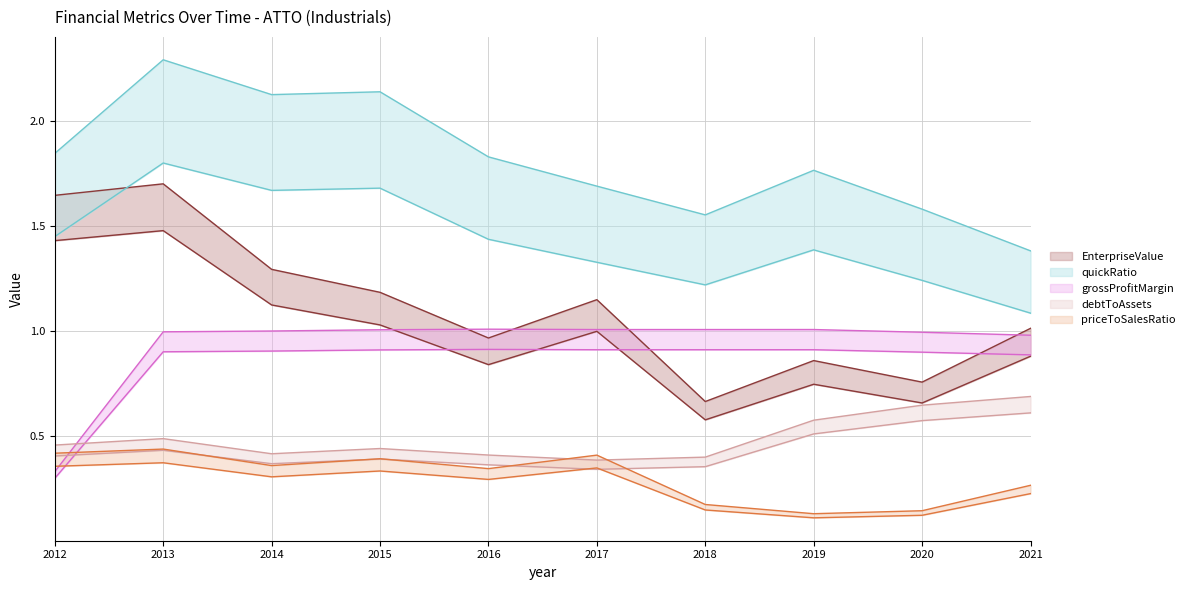

What is the minimum value for EnterpriseValue?

0.7